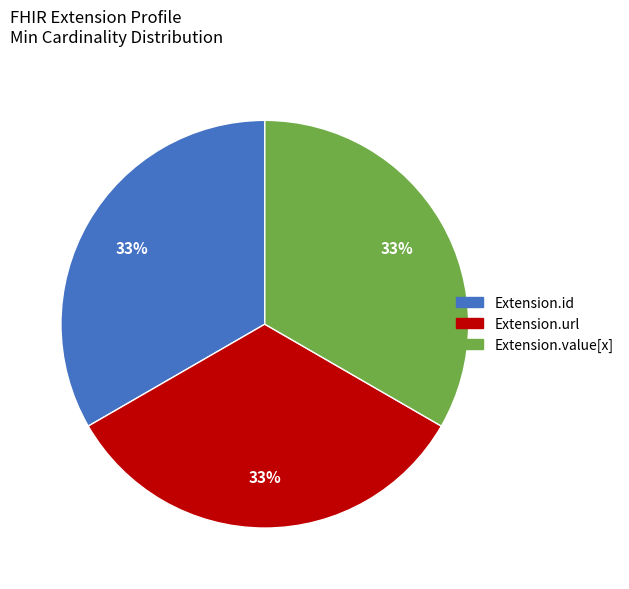

Is there a majority slice in this chart?

No